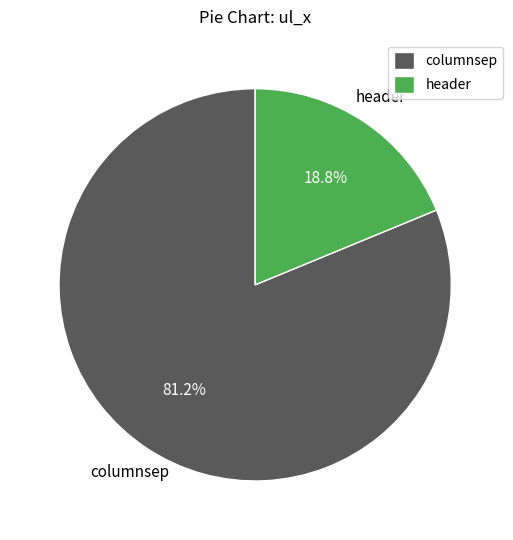

How many slices are in this pie chart?

2